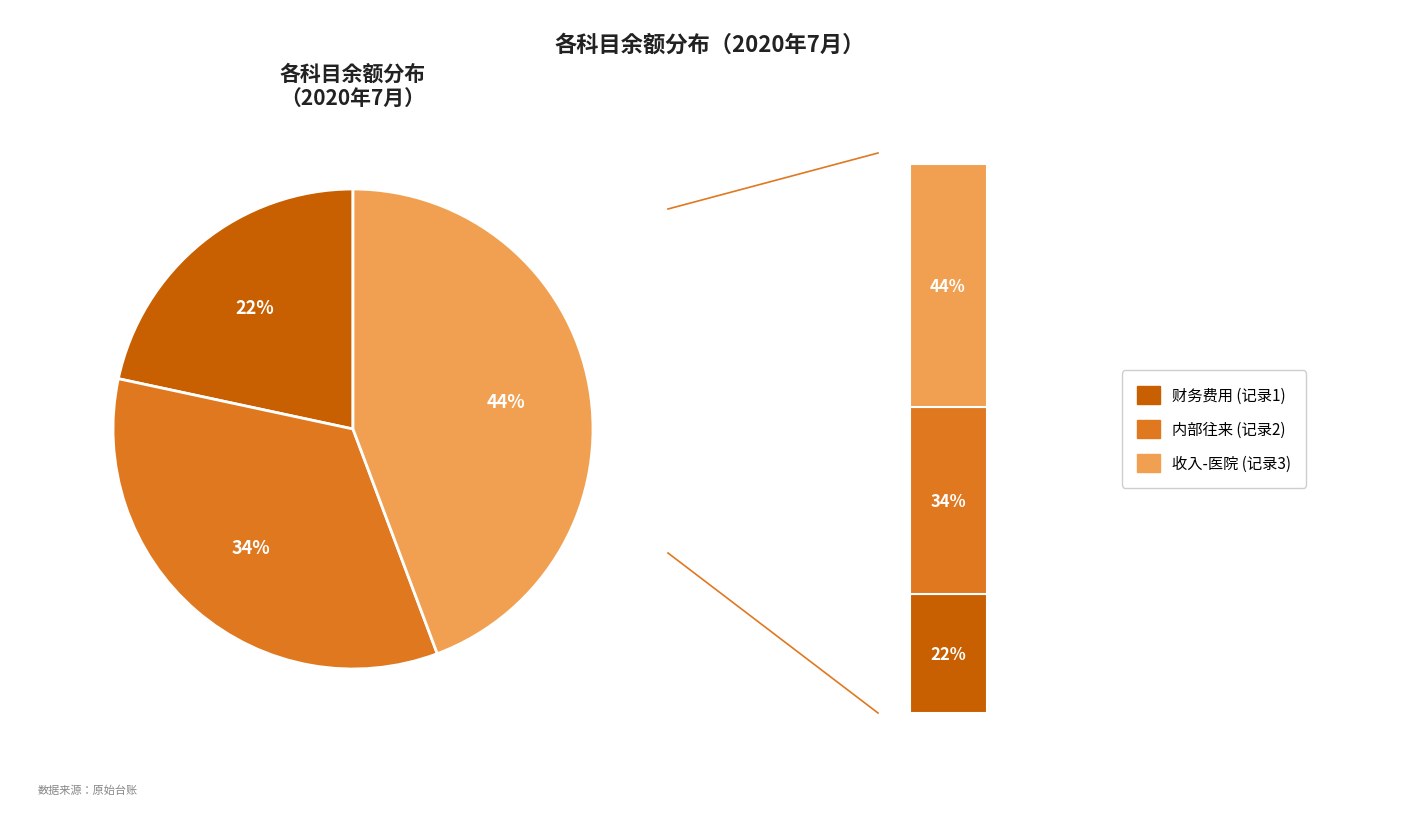

Count the number of slices in the pie.

3